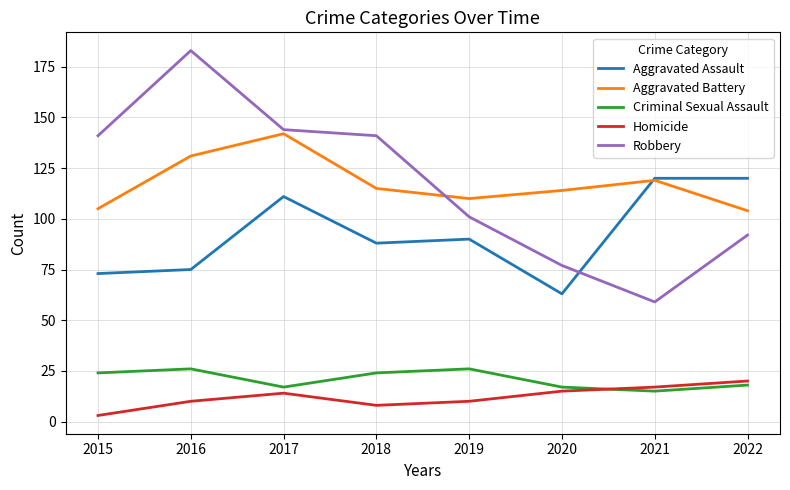

What is the difference between the maximum and minimum values in the Homicide series?

17